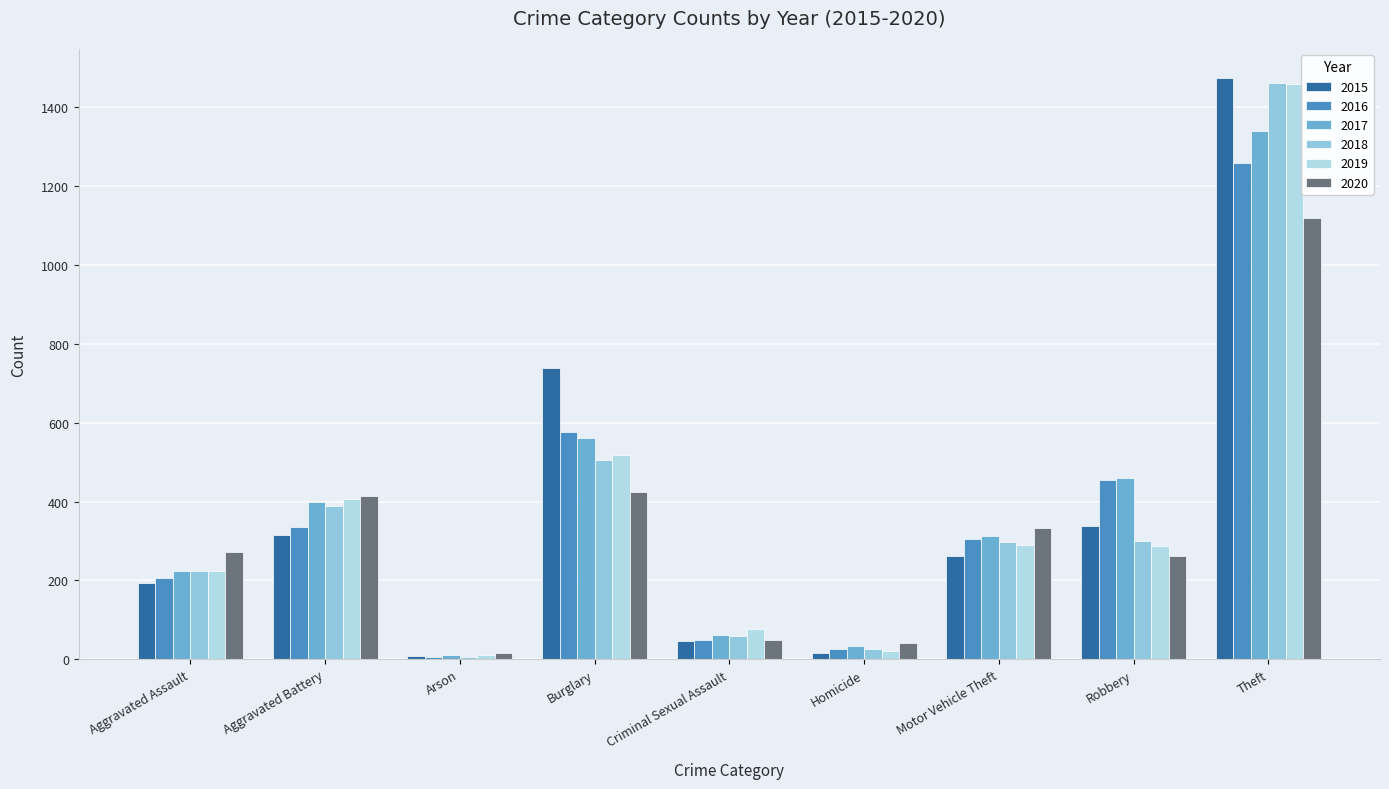

The value of 2017 at Motor Vehicle Theft is 312. True or false?

True